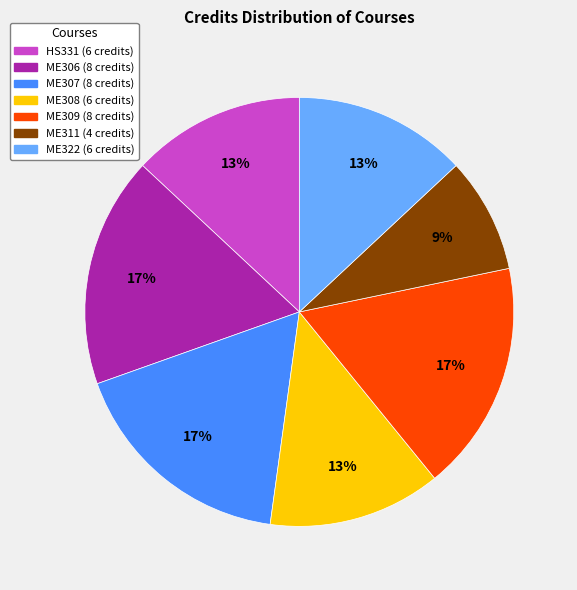

Is there any slice that represents more than half of the pie?

No